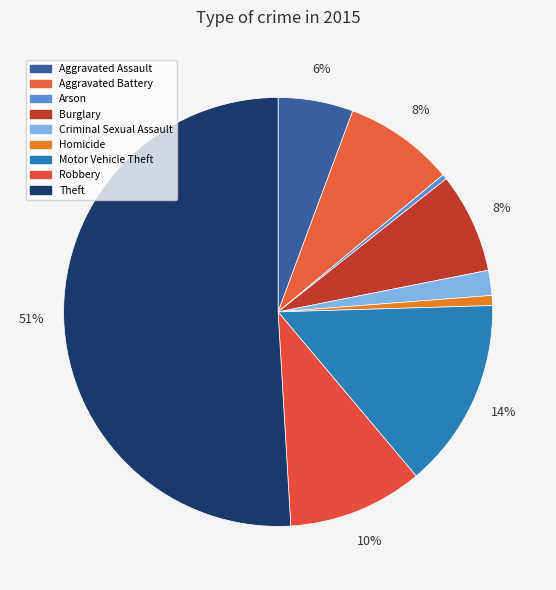

Does any single category account for the majority?

Yes